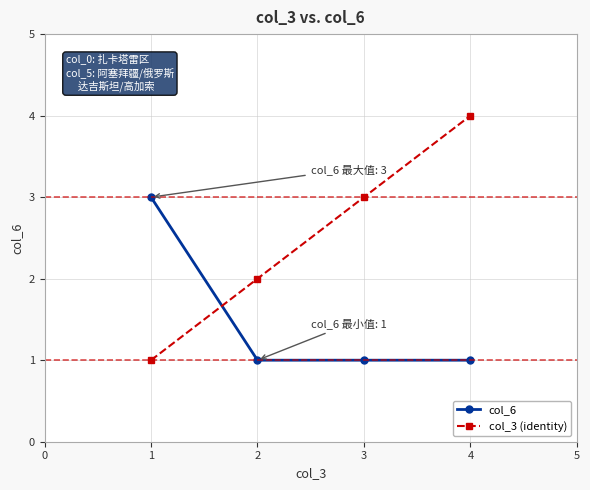

What is the value of the col_6 point at the 2nd from the left?

1